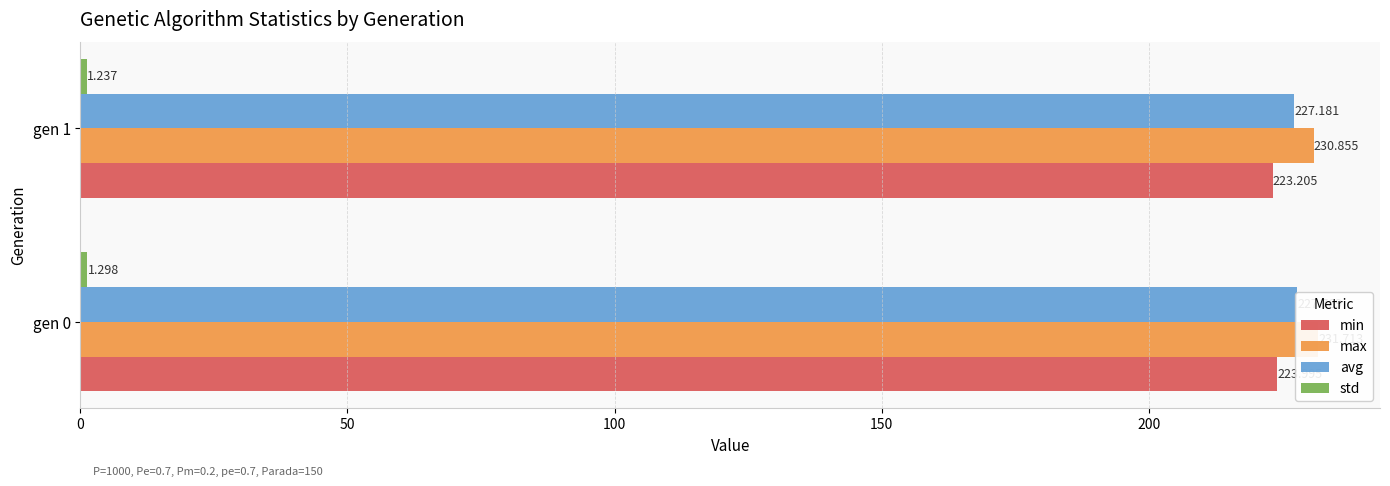

Reading right to left, what are all the values shown in this chart?

min: 223.2	224.0
max: 230.9	231.7
avg: 227.2	227.8
std: 1.2	1.3